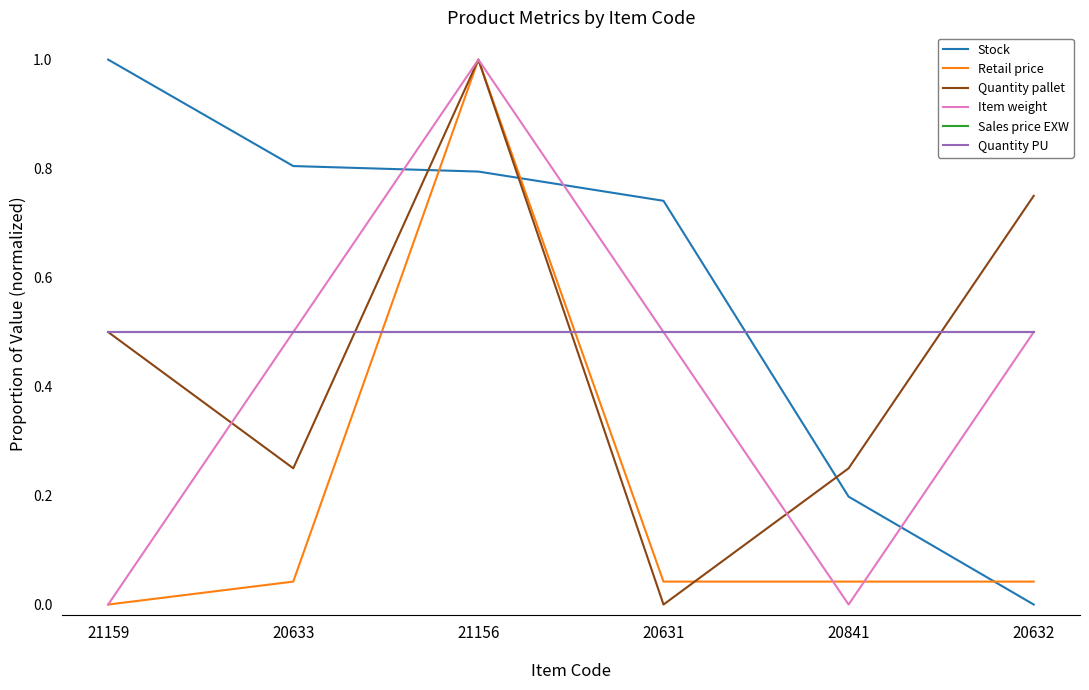

How many times do Quantity PU and Stock cross each other?

1